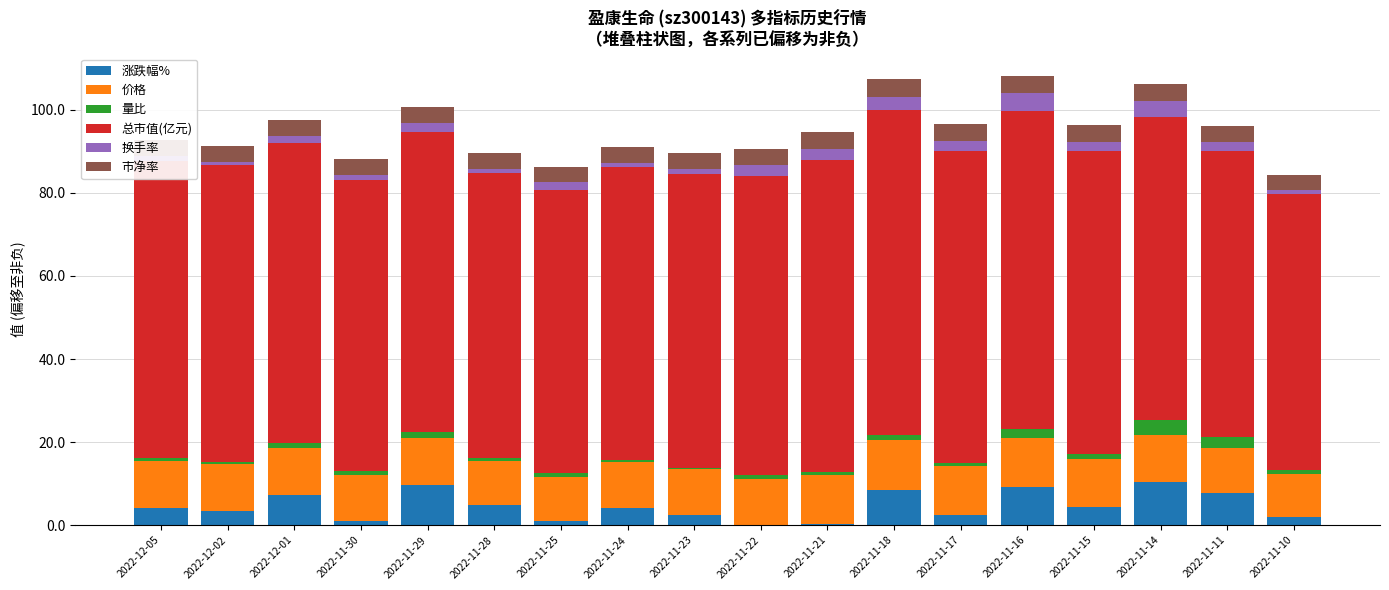

What is the label of the 14th bar from the left?

2022-11-16